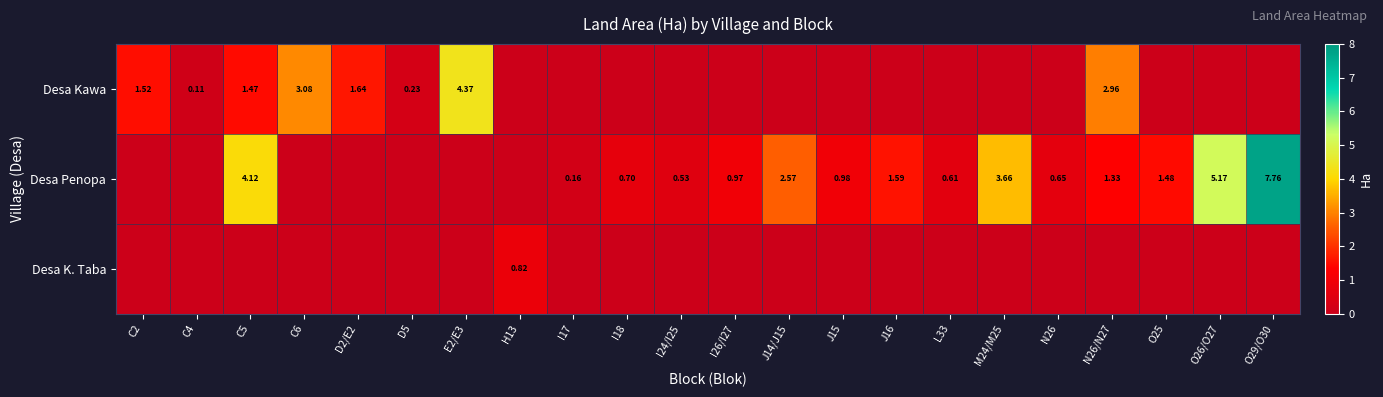

What is the approximate value of Desa Kawa at C2?

1.5